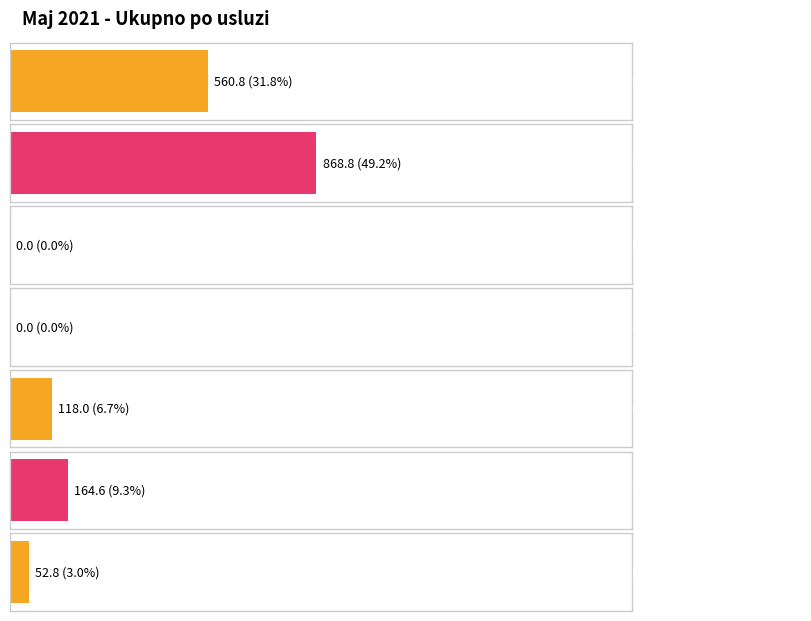

The chart shows a value of 0.0 at Eutanazaija šteneta. True or false?

True